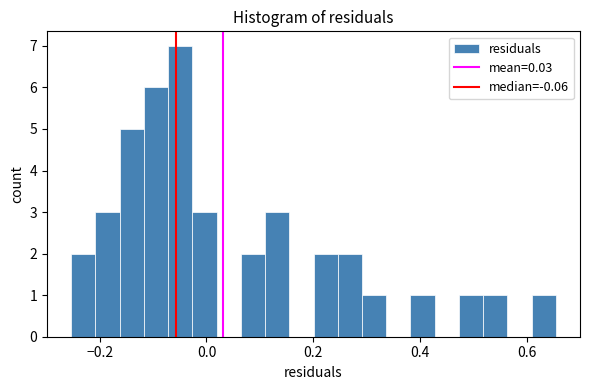

Around what value on the x-axis is the tallest bar? Give the approximate position of its centre, as read against the axis.

-0.04